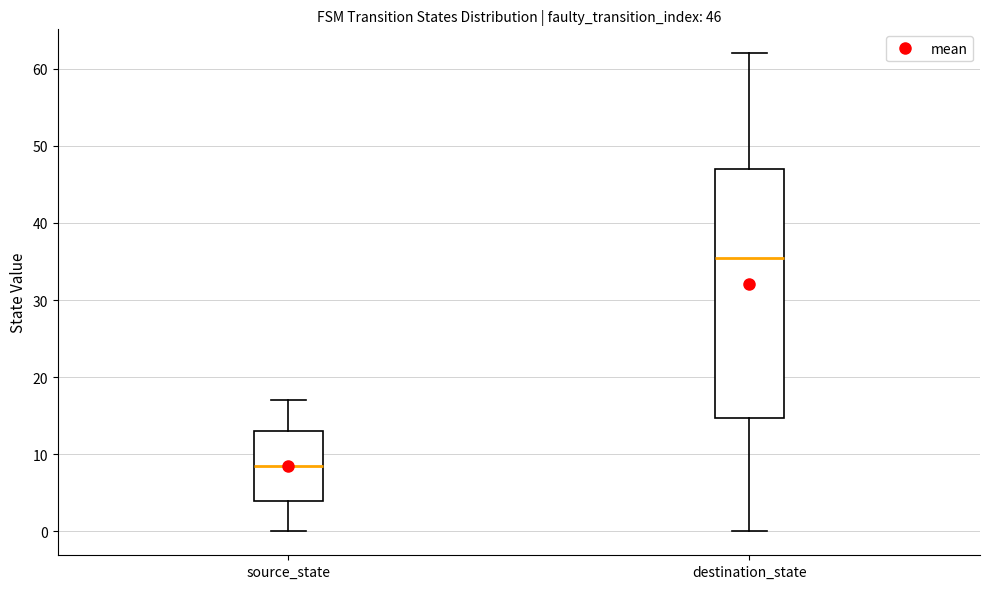

Which box is the tallest, from its lower edge to its upper edge?

destination_state